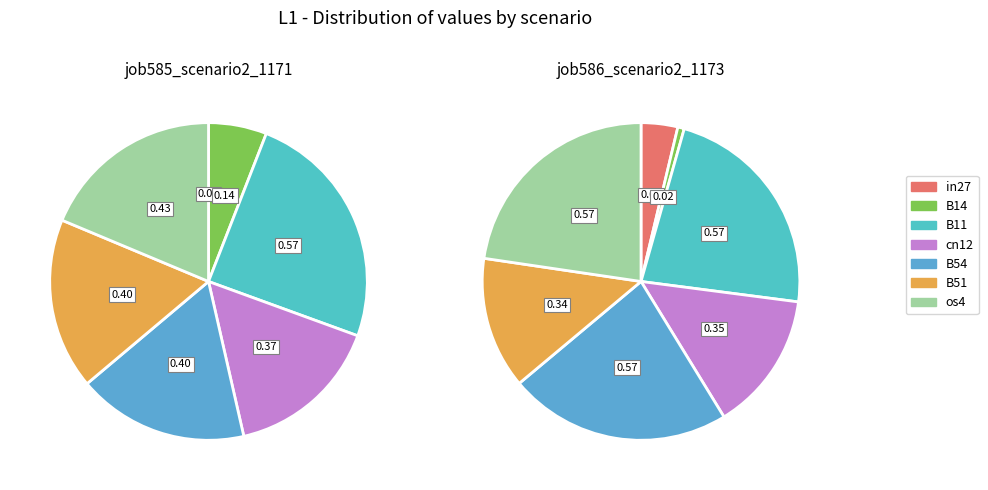

To the nearest percent, what percentage of the pie is B54?

23%